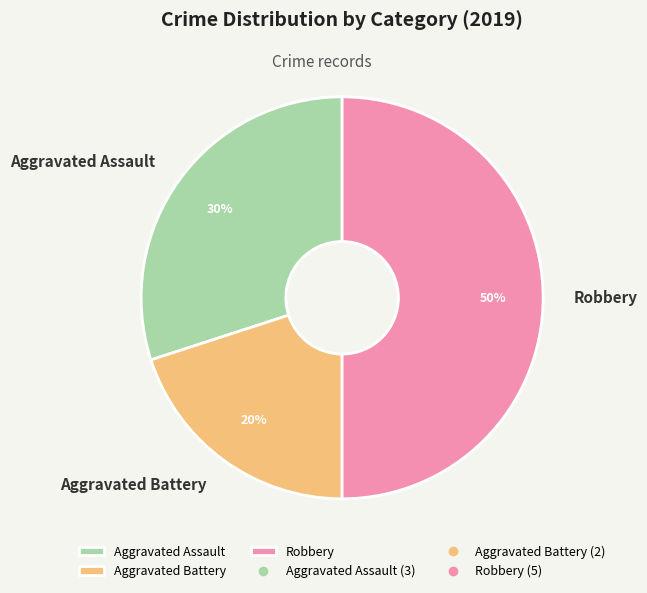

Between Aggravated Assault and Aggravated Battery, which is larger?

Aggravated Assault